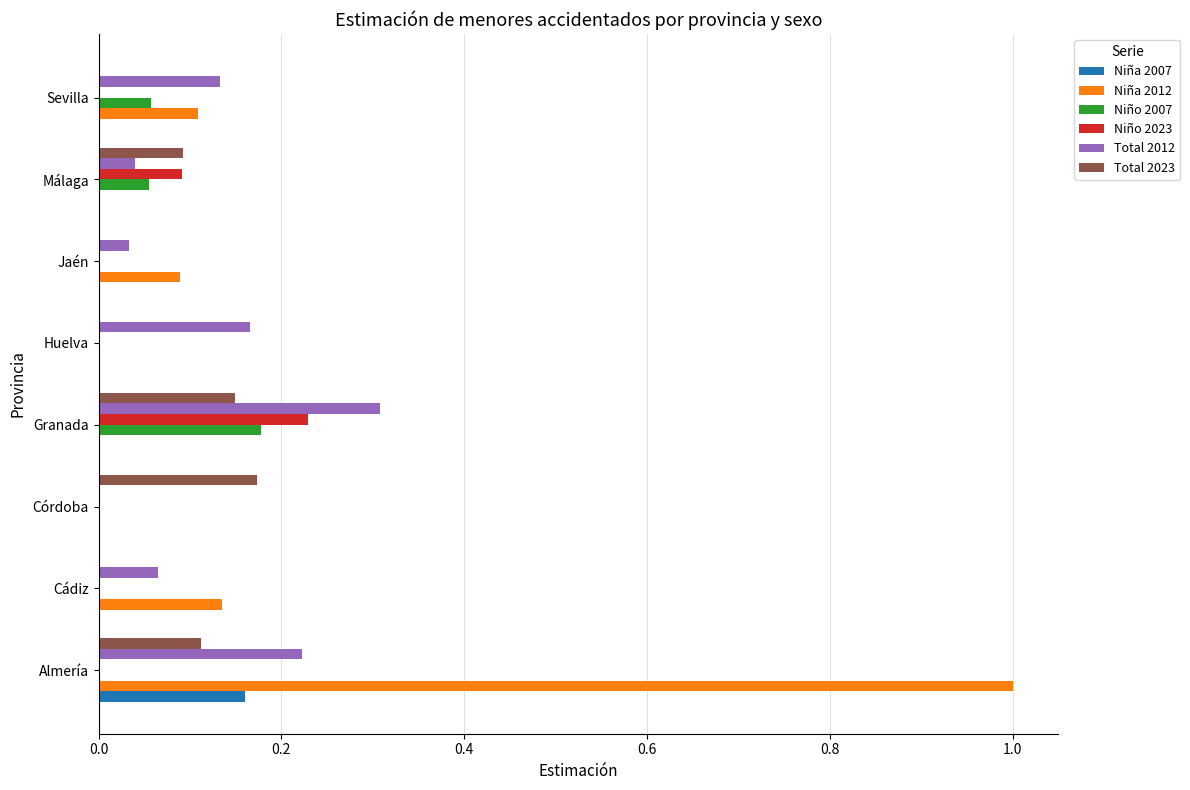

What is the sum of all Total 2012 values?

1.0